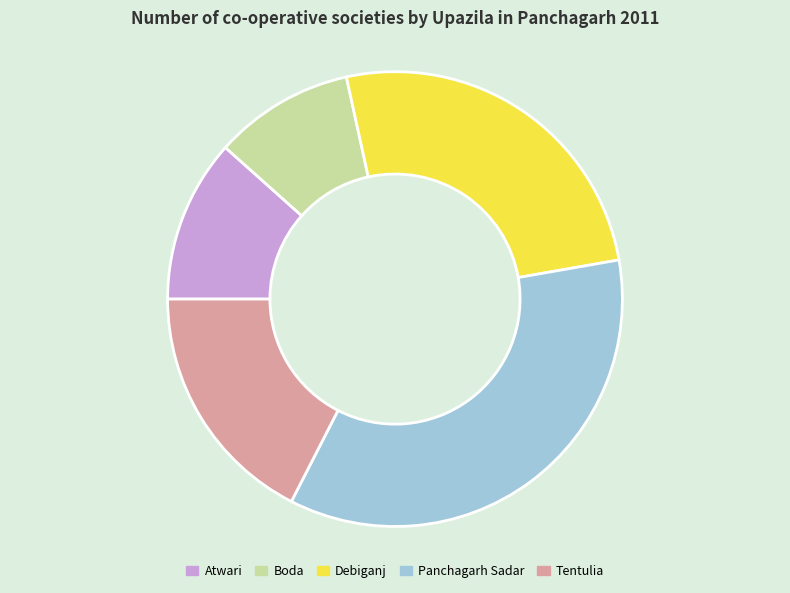

Count the number of slices in the pie.

5